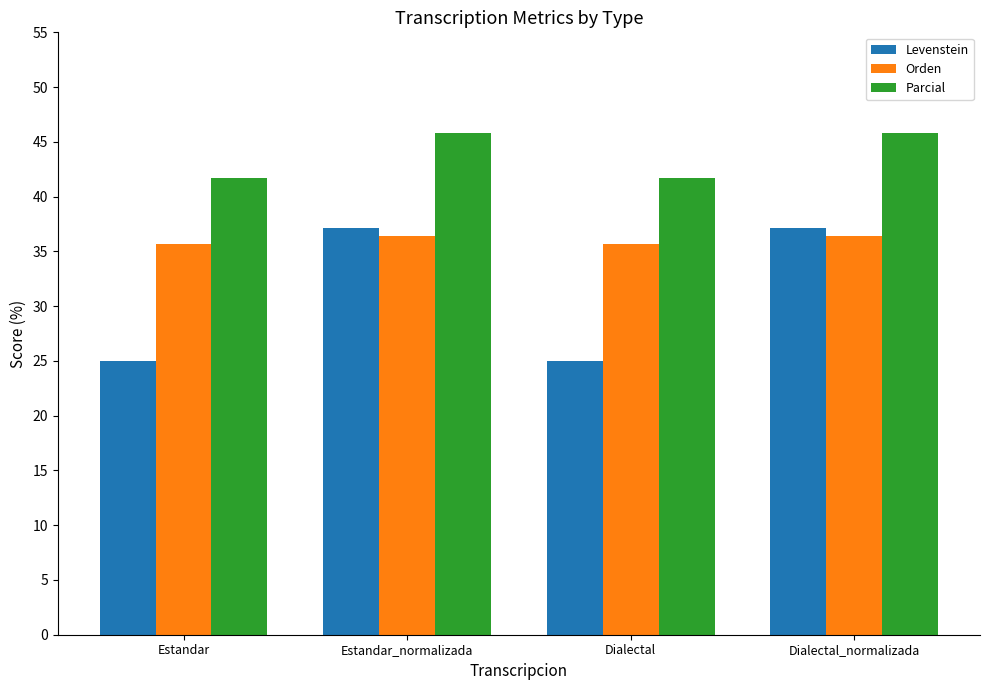

True or false: Parcial has a value of 41.7 at Estandar.

True